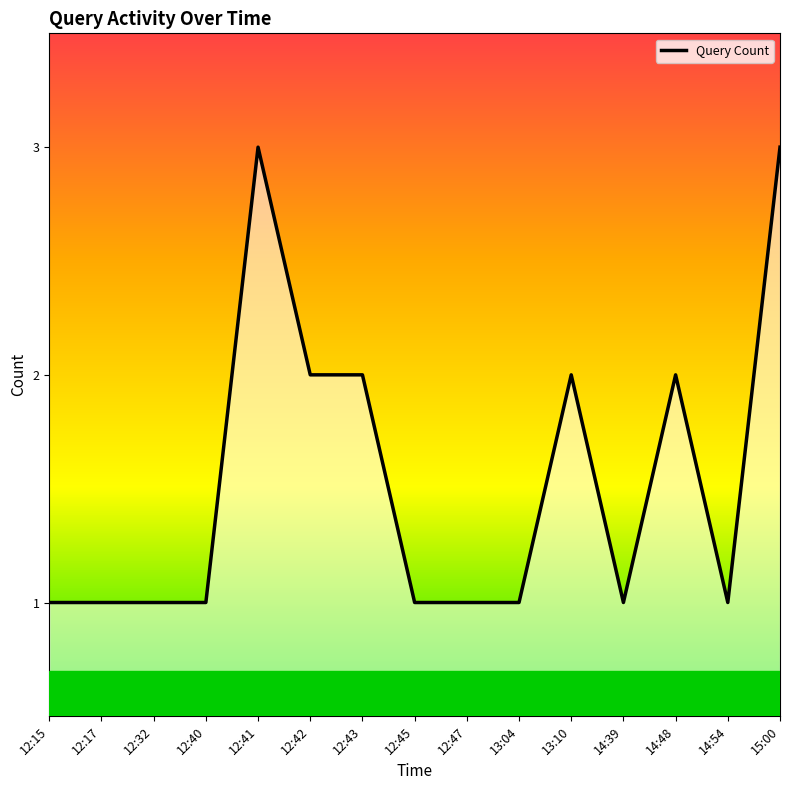

What position from the left is 12:15?

1